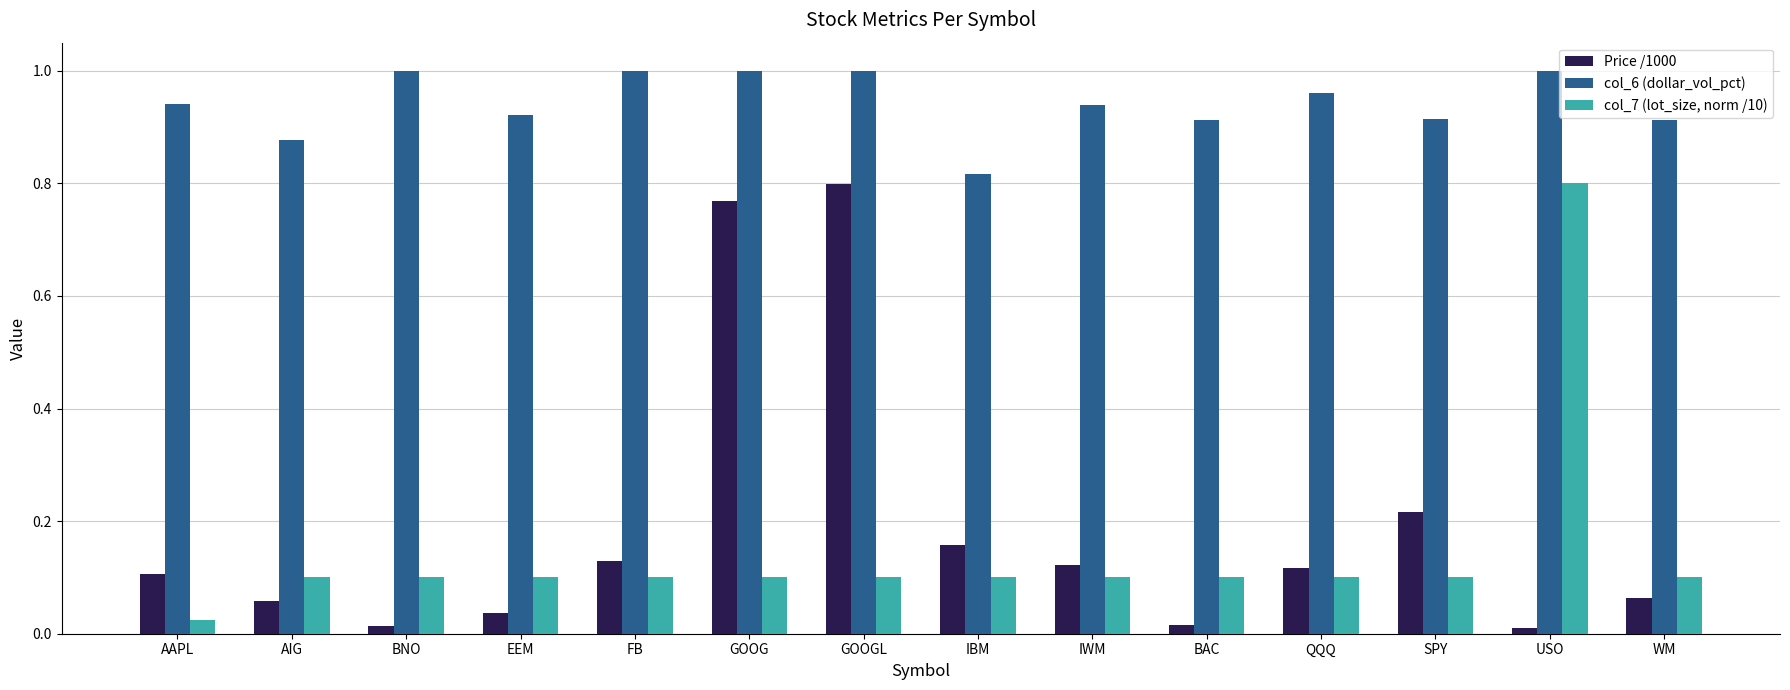

Which category has the highest value in the Price /1000 series?

GOOGL